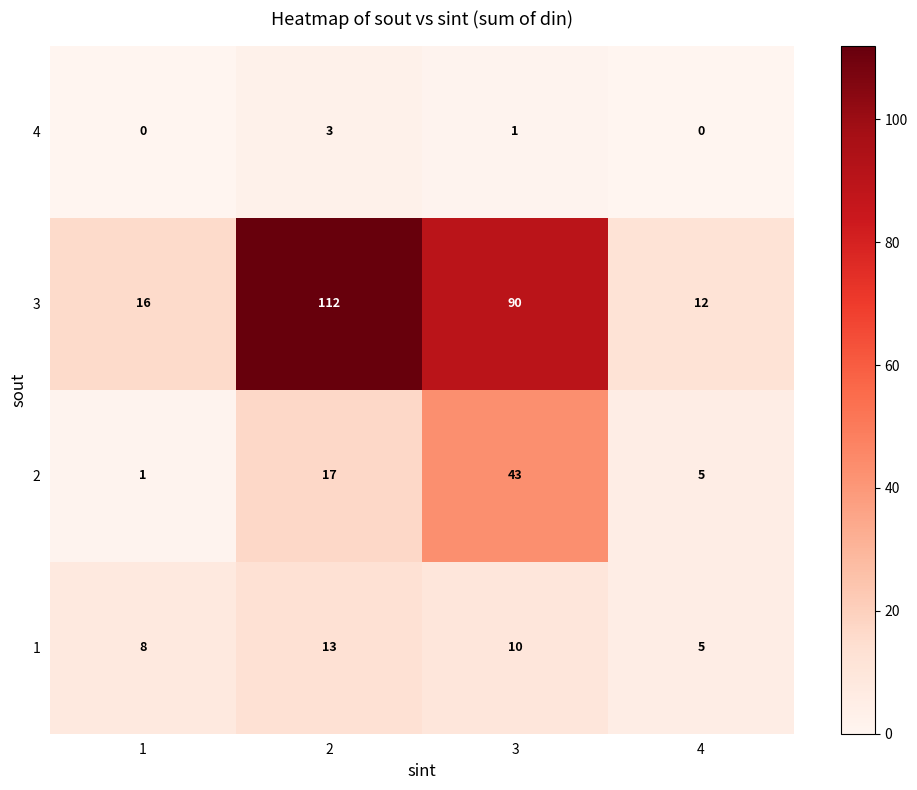

Count the 4 values in the range 0 to 3.

4